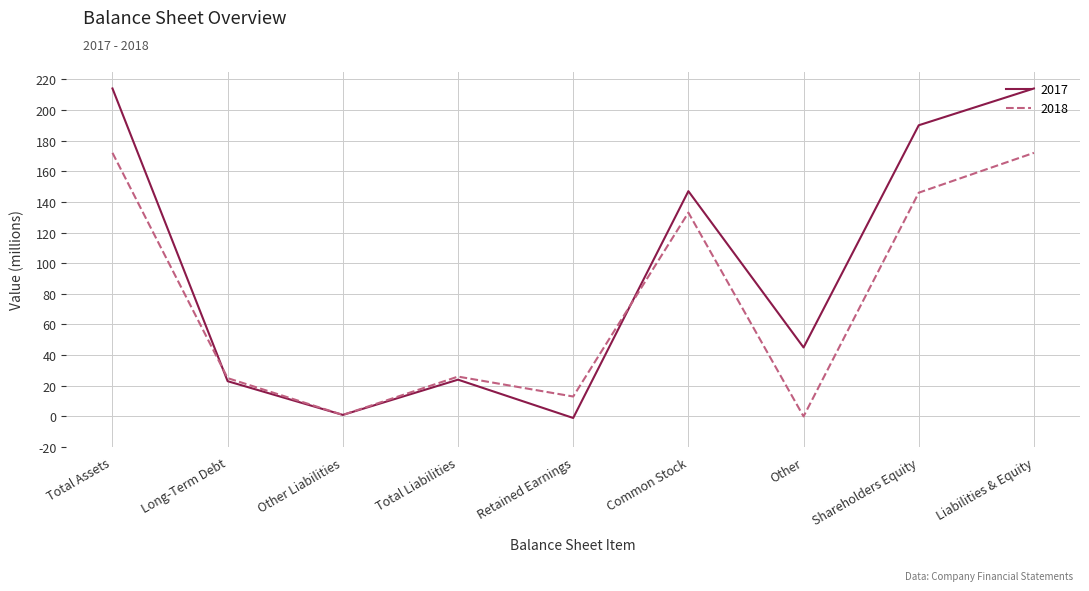

Rank the series by their maximum value, from lowest to highest.

2018, 2017